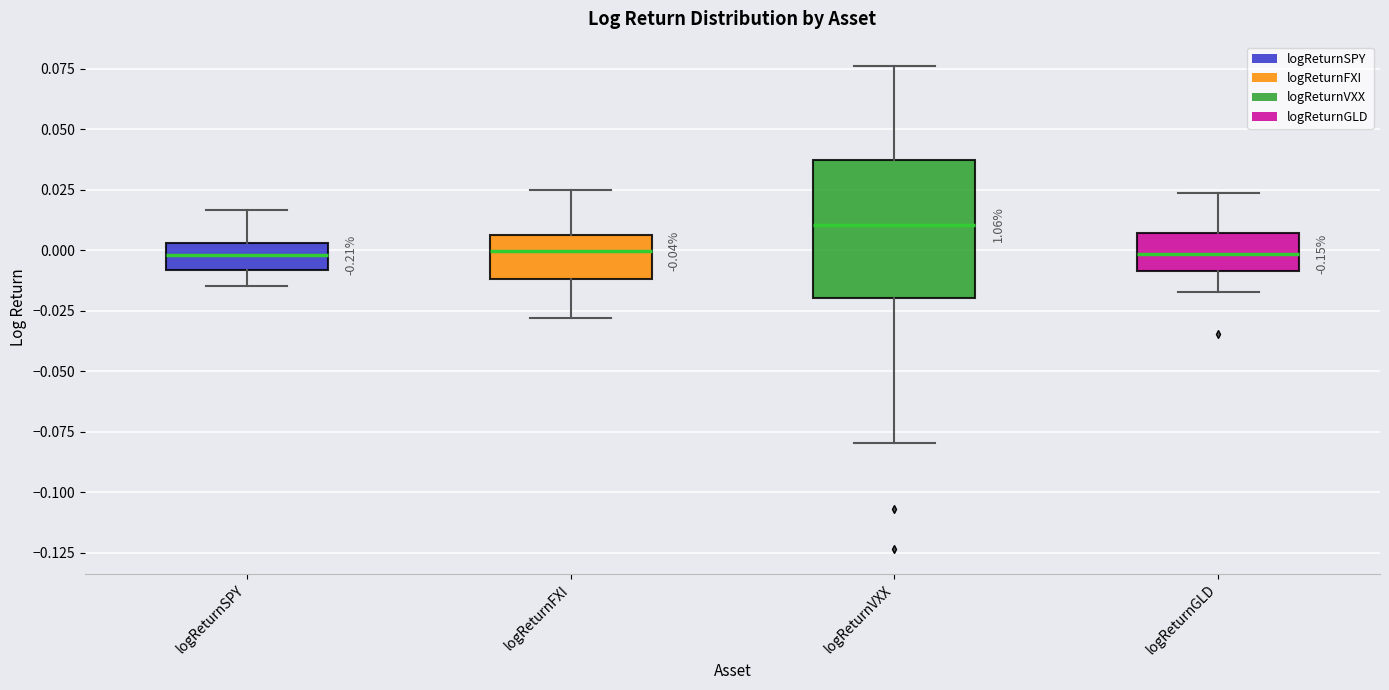

Which box is the tallest, from its lower edge to its upper edge?

logReturnVXX